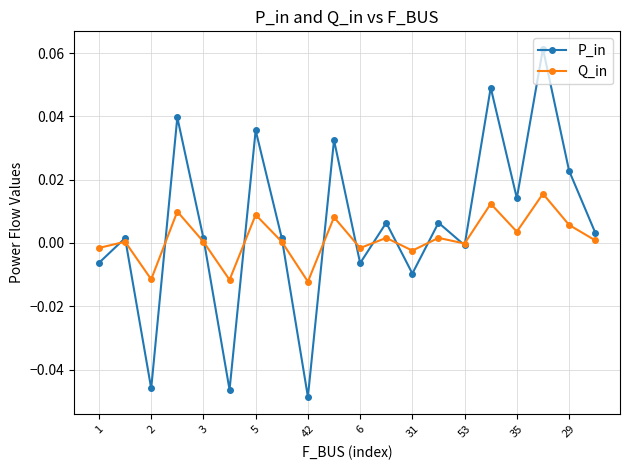

In P_in, how many points are higher than both neighbors (excluding endpoints)?

8